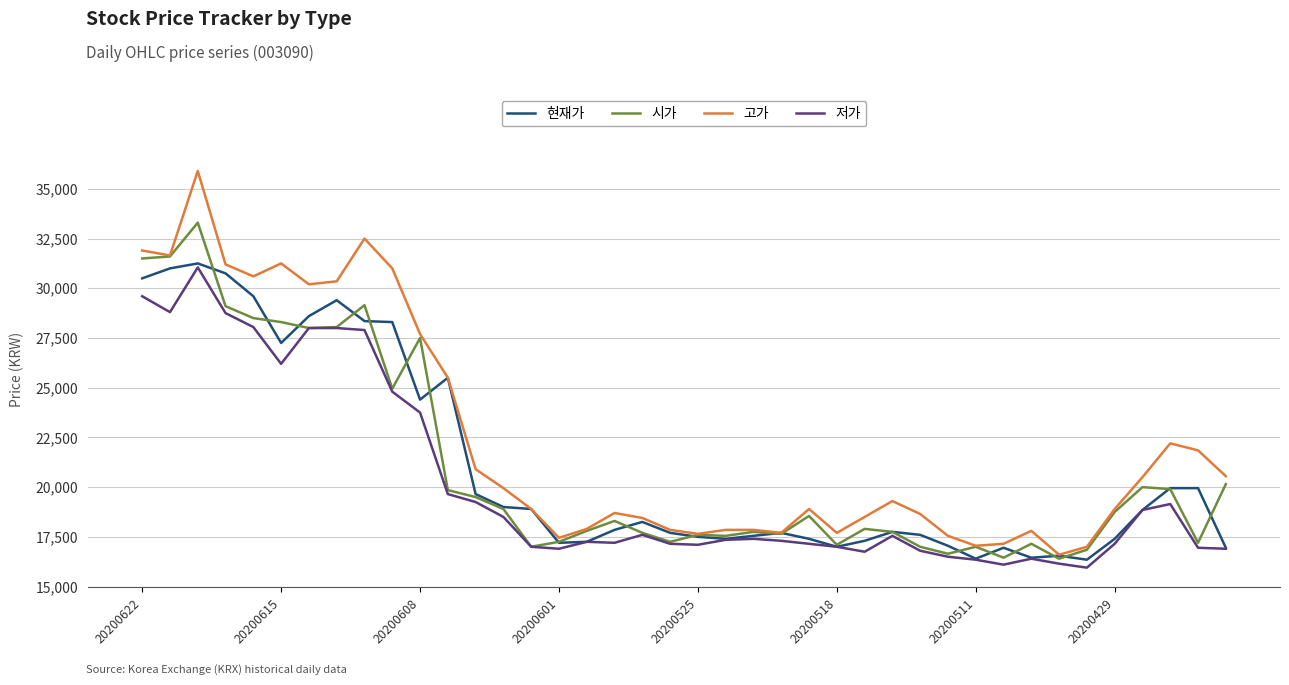

Which series has the largest total across all categories?

고가